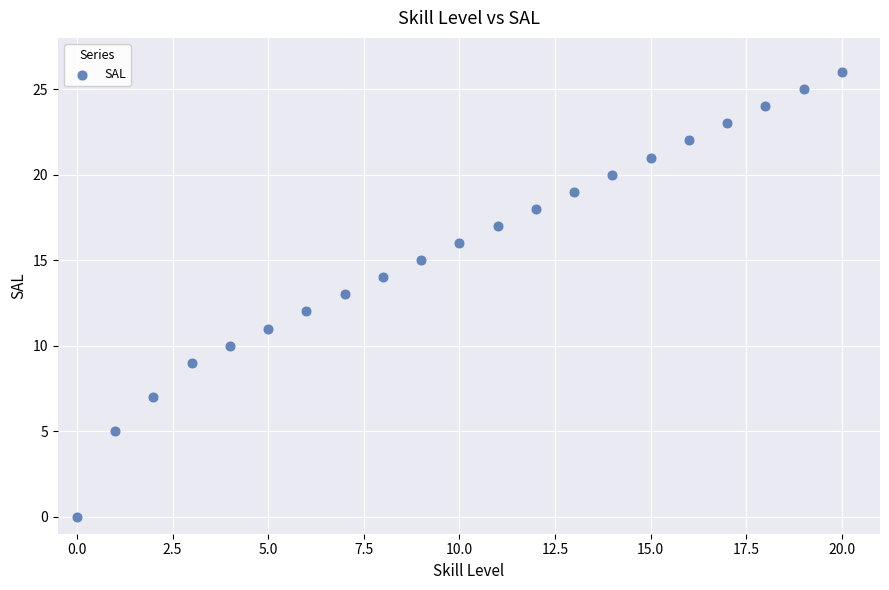

What is the range of Y values (max minus min)?

26